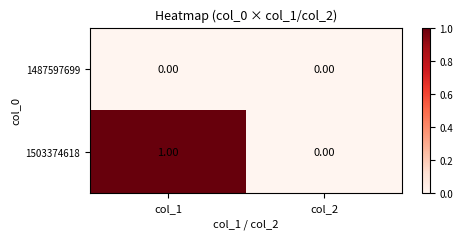

Which series has the largest range (max minus min)?

1503374618